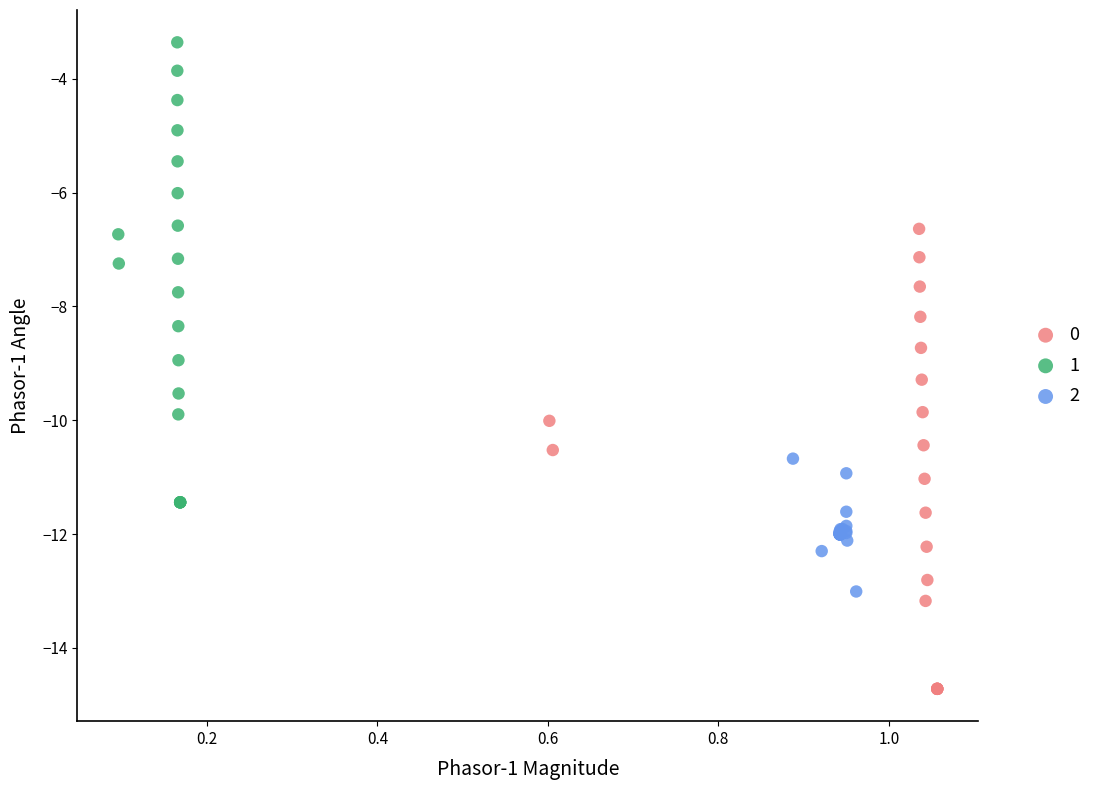

Which series reaches the maximum Y coordinate?

1